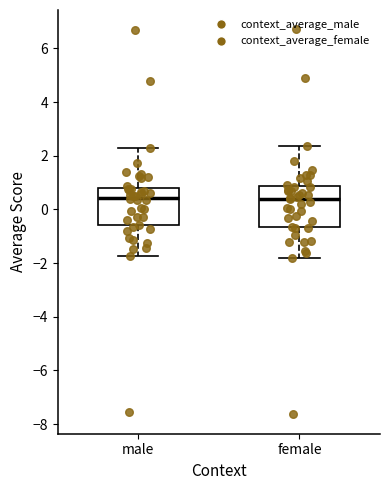

Reading left to right, read every box against the y-axis: the position of its median line, the range the box covers, and the ends of its whiskers. The values are not printed on the chart, so give them approximately, as read against the axis.

male: median 0.4, box -0.6 to 0.8, whiskers -1.8 to 2.2
female: median 0.4, box -0.6 to 0.8, whiskers -1.8 to 2.4